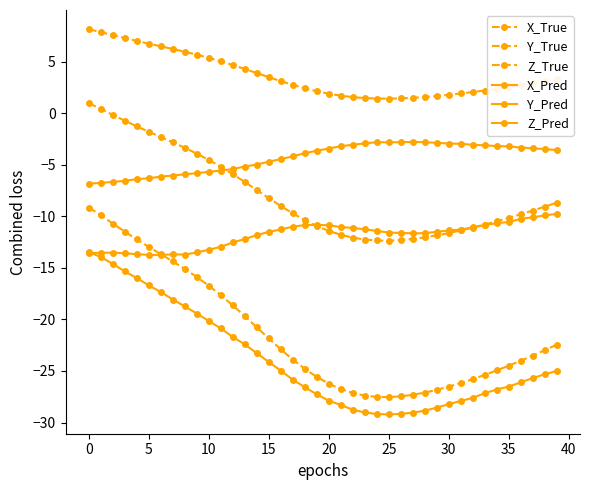

In Z_True, how many points are lower than both neighbors (excluding endpoints)?

1